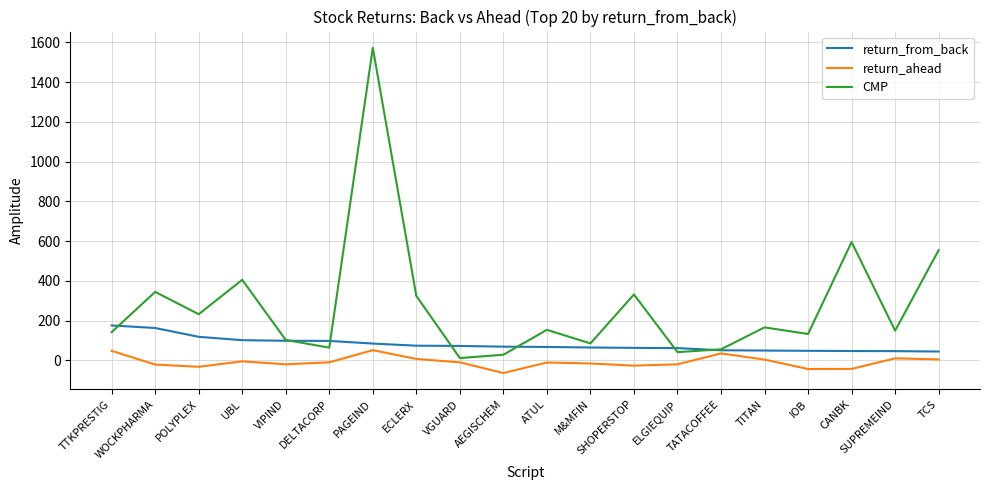

What position from the right is M&MFIN?

9